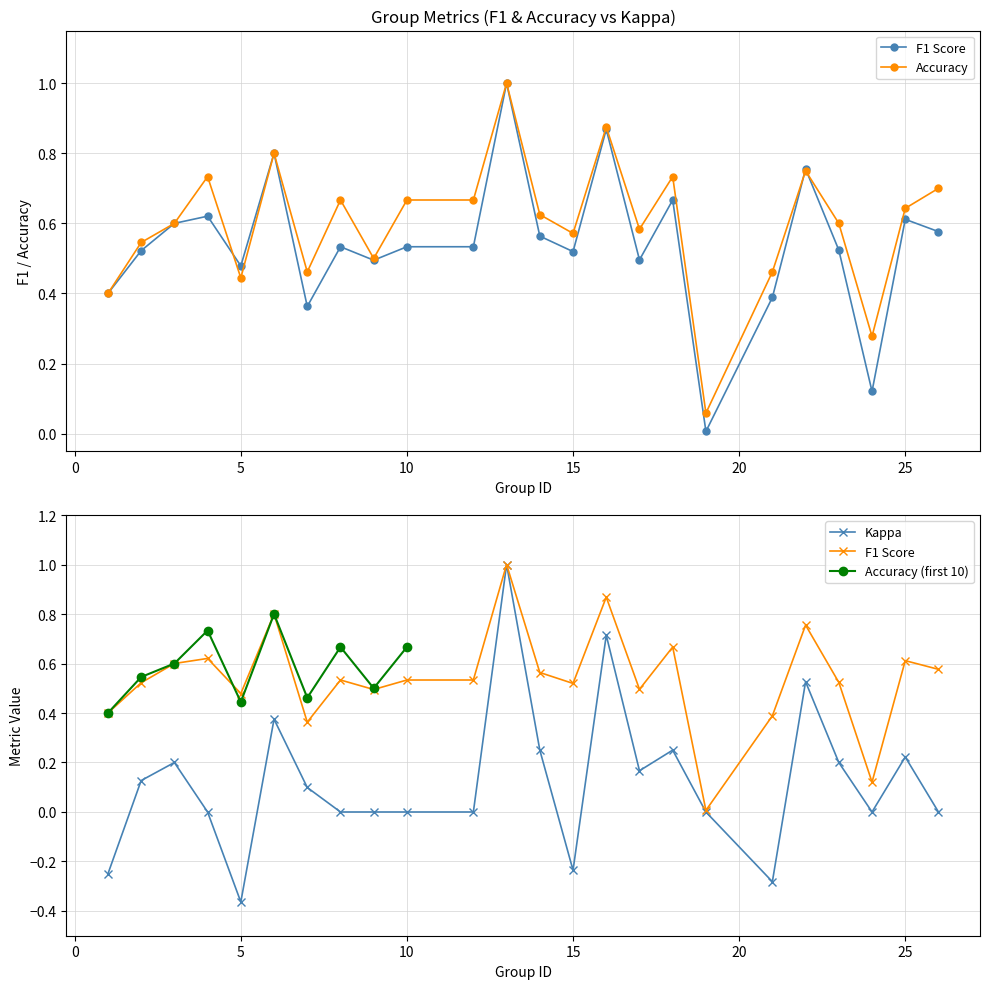

Reading left to right, what are all the values shown in this chart?

f1: 1=0.4	2=0.5	3=0.6	4=0.6	5=0.5	6=0.8	7=0.4	8=0.5	9=0.5	10=0.5	12=0.5	13=1.0	14=0.6	15=0.5	16=0.9	17=0.5	18=0.7	19=0.0	21=0.4	22=0.8	23=0.5	24=0.1	25=0.6	26=0.6
accuracy: 1=0.4	2=0.5	3=0.6	4=0.7	5=0.4	6=0.8	7=0.5	8=0.7	9=0.5	10=0.7	12=0.7	13=1.0	14=0.6	15=0.6	16=0.9	17=0.6	18=0.7	19=0.1	21=0.5	22=0.8	23=0.6	24=0.3	25=0.6	26=0.7
kappa: 1=-0.2	2=0.1	3=0.2	4=0.0	5=-0.4	6=0.4	7=0.1	8=0.0	9=0.0	10=0.0	12=0.0	13=1.0	14=0.2	15=-0.2	16=0.7	17=0.2	18=0.3	19=0.0	21=-0.3	22=0.5	23=0.2	24=0.0	25=0.2	26=0.0